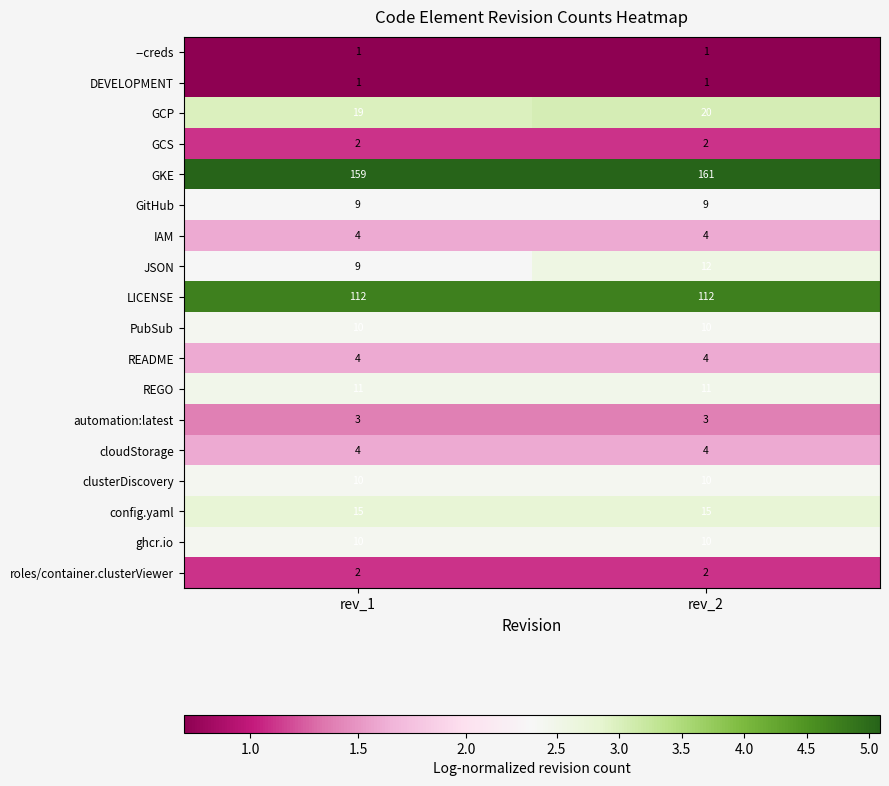

What is the difference between the maximum and minimum values in the JSON series?

3